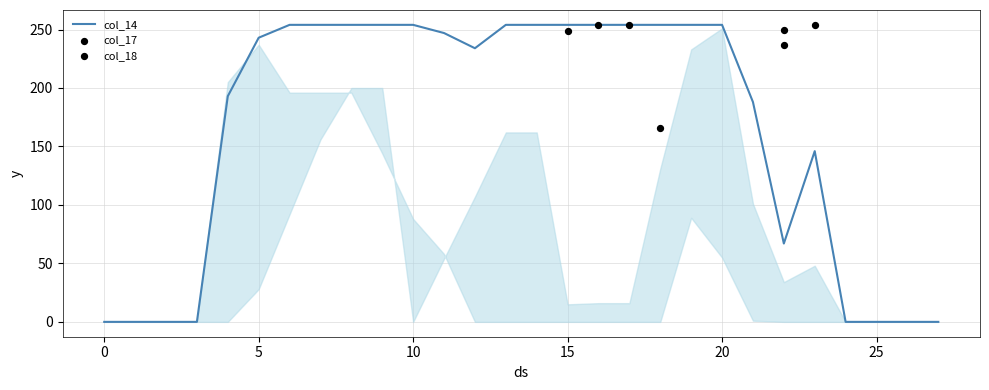

Which series has the widest spread of Y values?

col_14